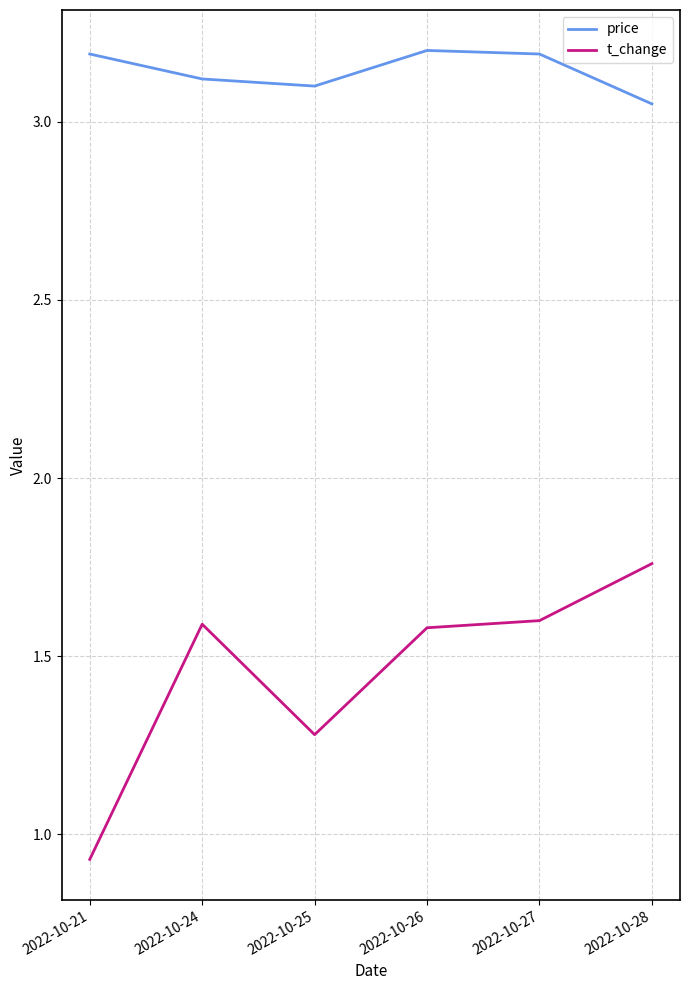

What is the total value across all series at 2022-10-21?

4.1